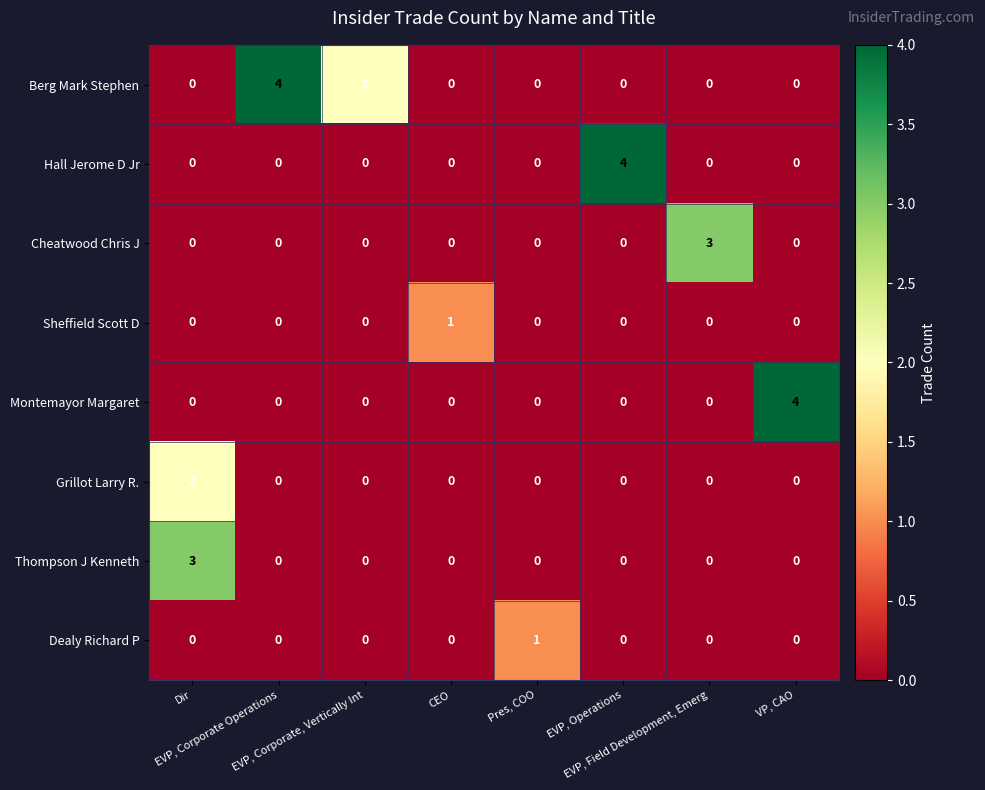

What is the maximum value for Hall Jerome D Jr?

4